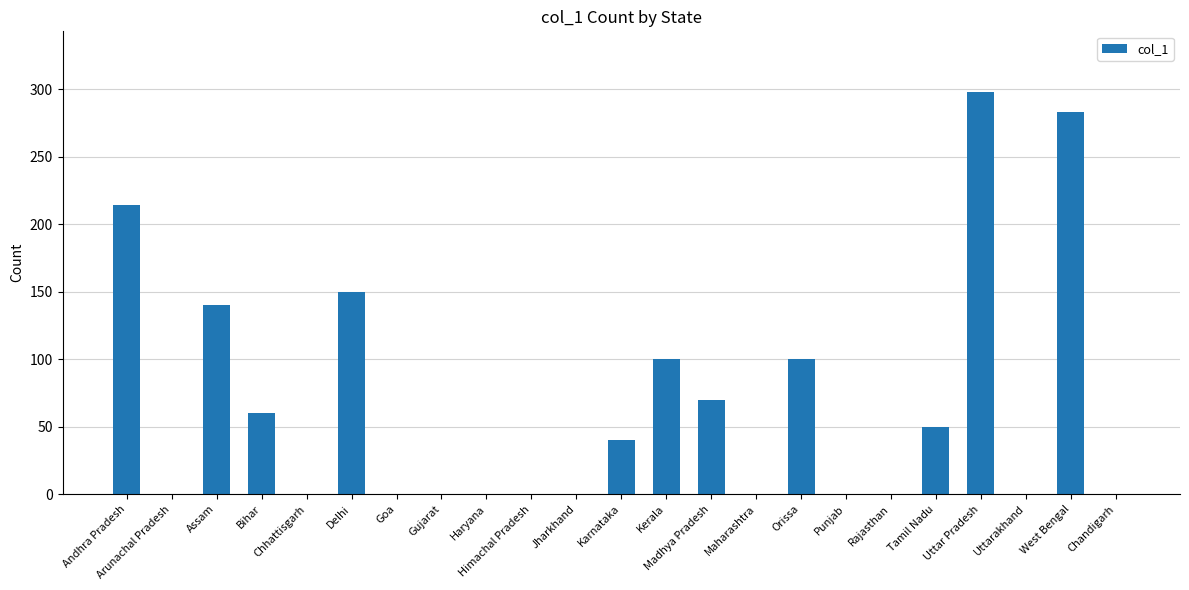

True or false: the data shows 91 at Andhra Pradesh.

False